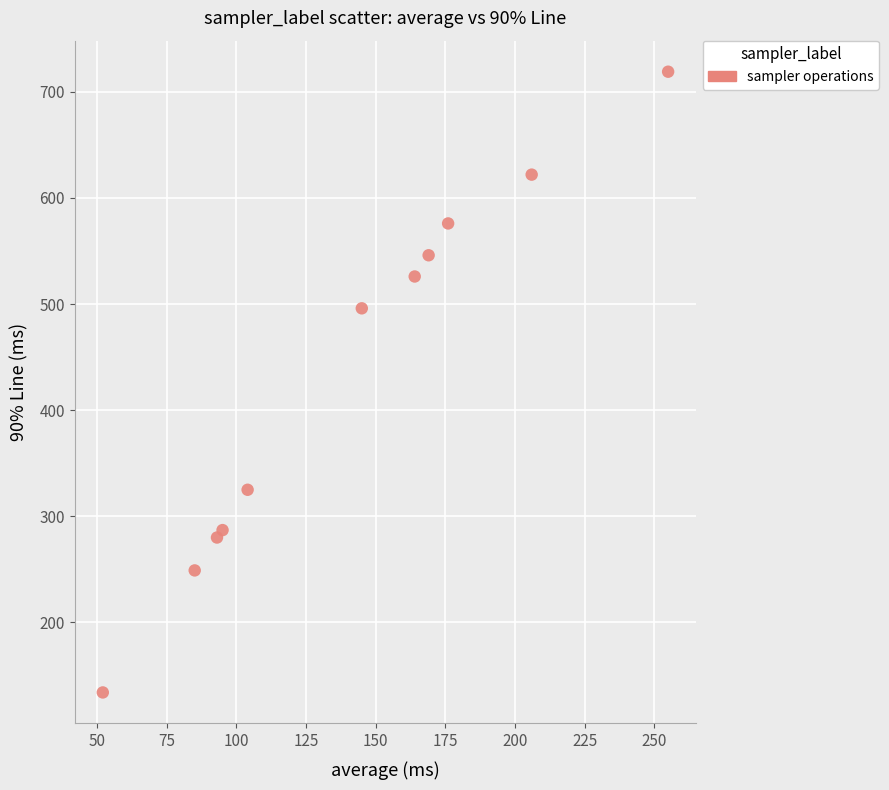

What is the range of X values (max minus min)?

203